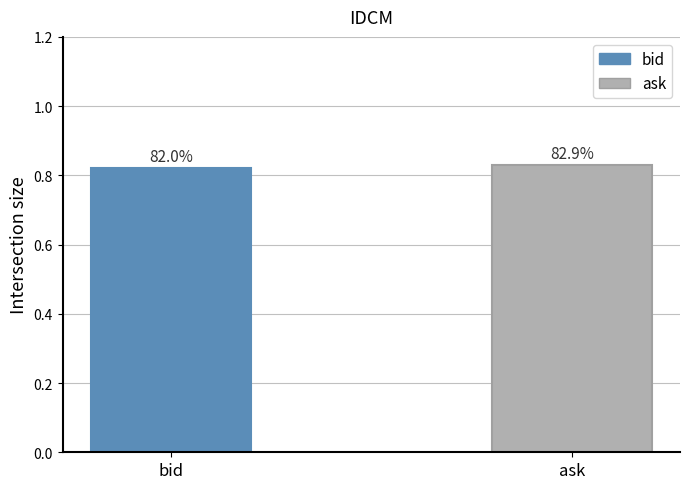

Does the chart contain any negative values?

No